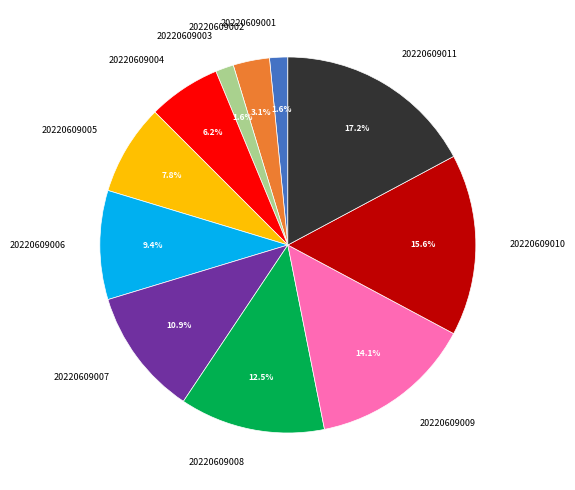

Approximately how many times larger is the value at 20220609004 compared to 20220609009?

0.4